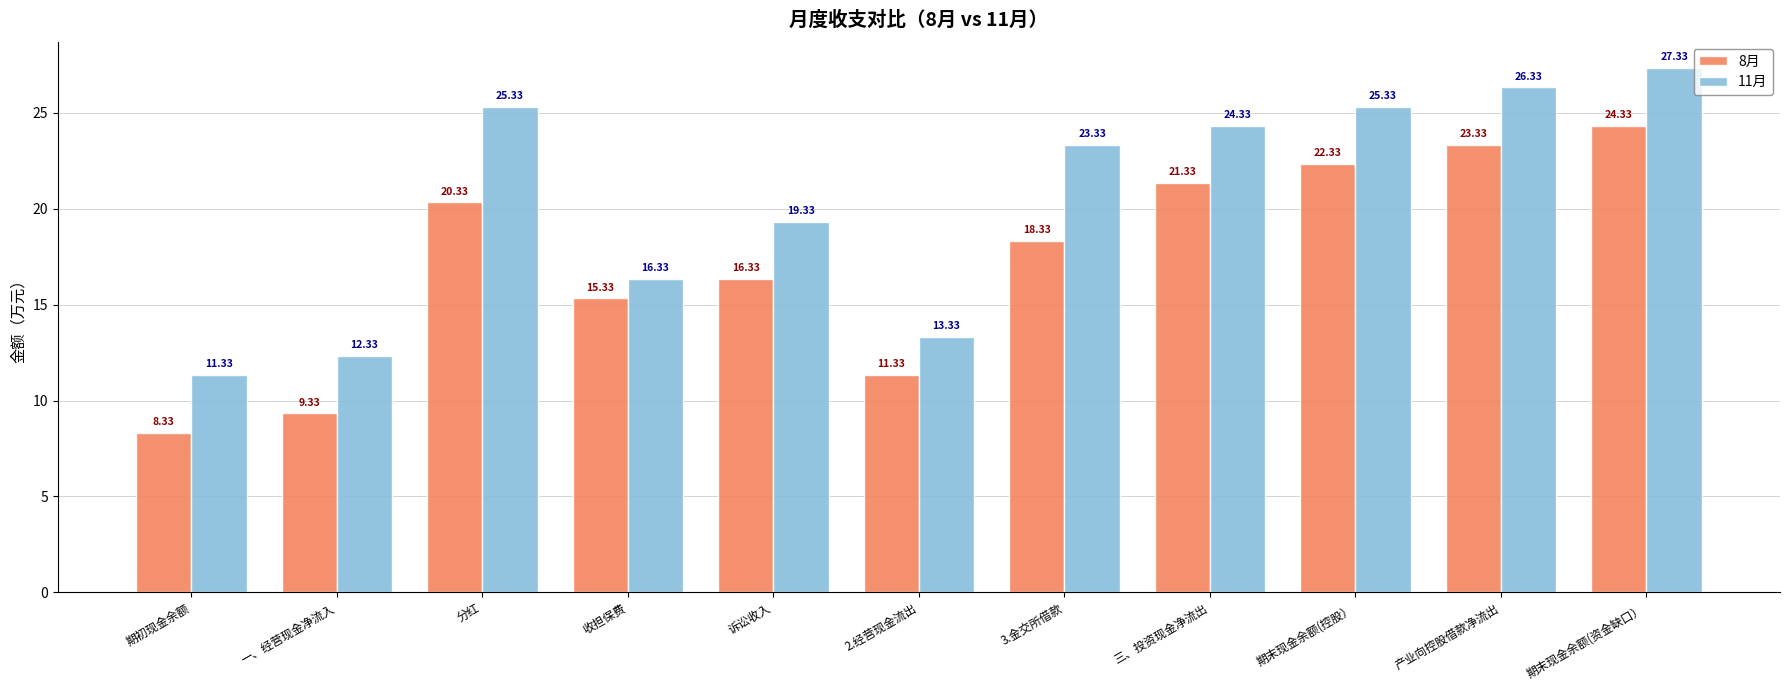

What value does the 8月 series have at 3.金交所借款?

18.3